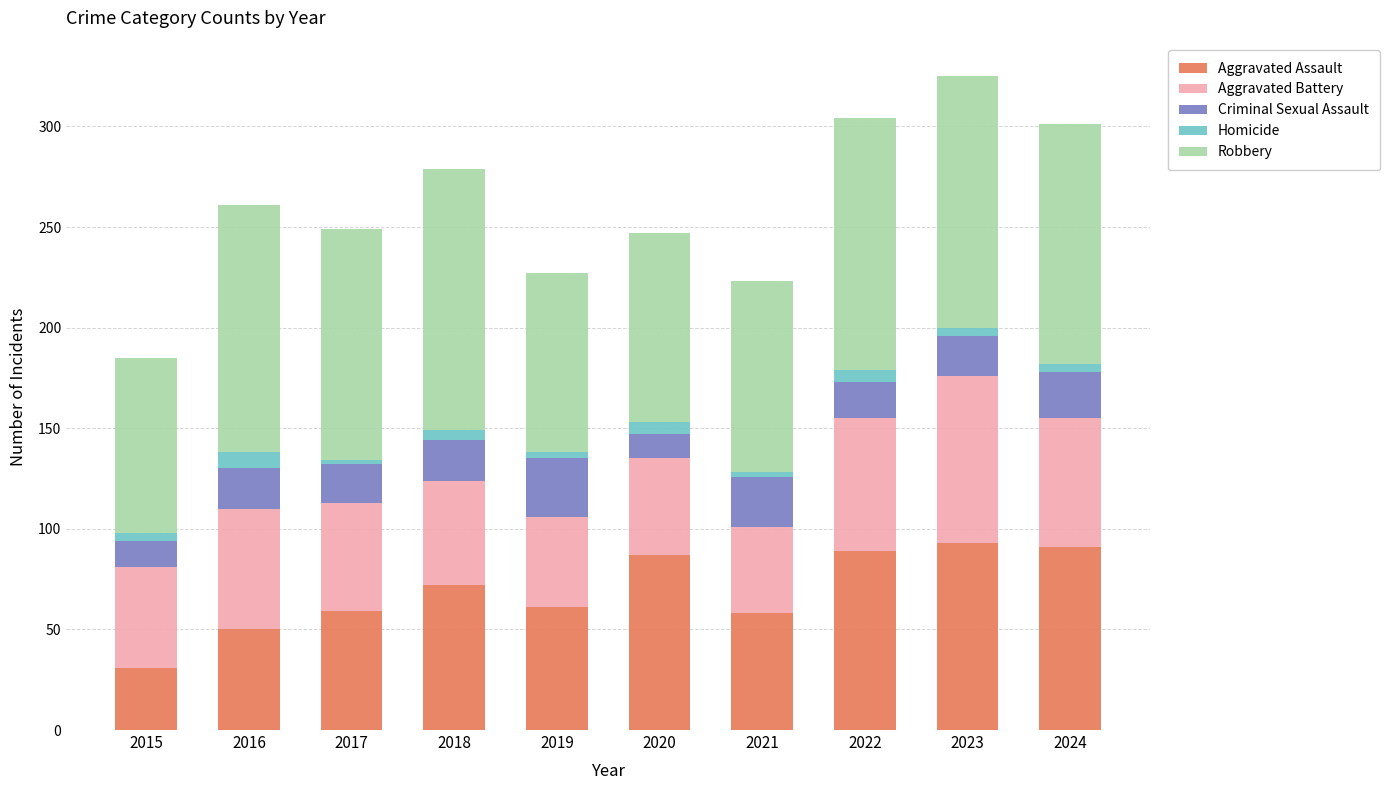

The Aggravated Assault series shows 104 at 2021. True or false?

False